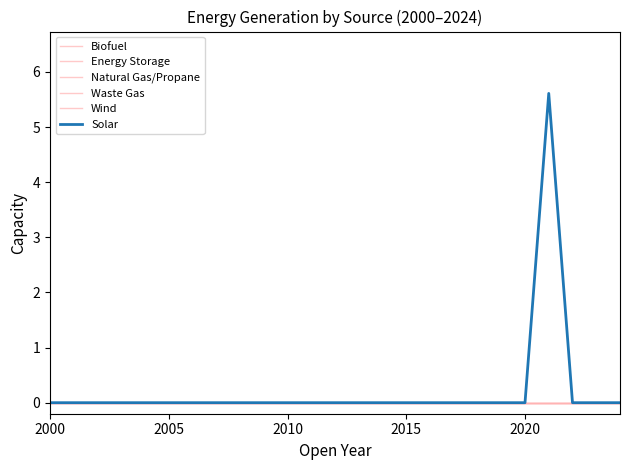

True or false: Waste Gas and Energy Storage cross at least once.

False